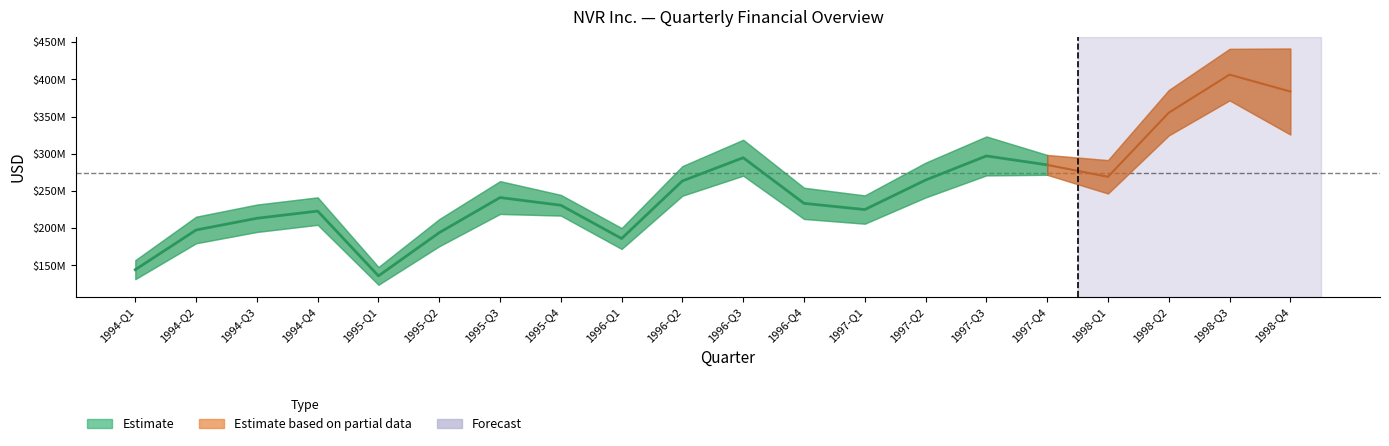

What is the greatest value displayed?

441500000